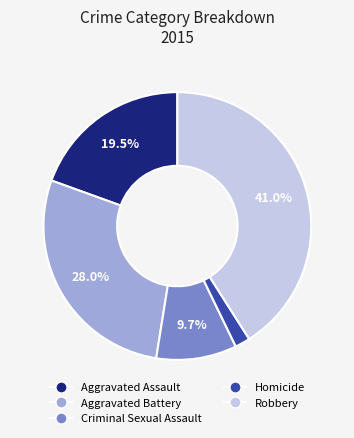

Which has a higher value, Criminal Sexual Assault or Aggravated Assault?

Aggravated Assault